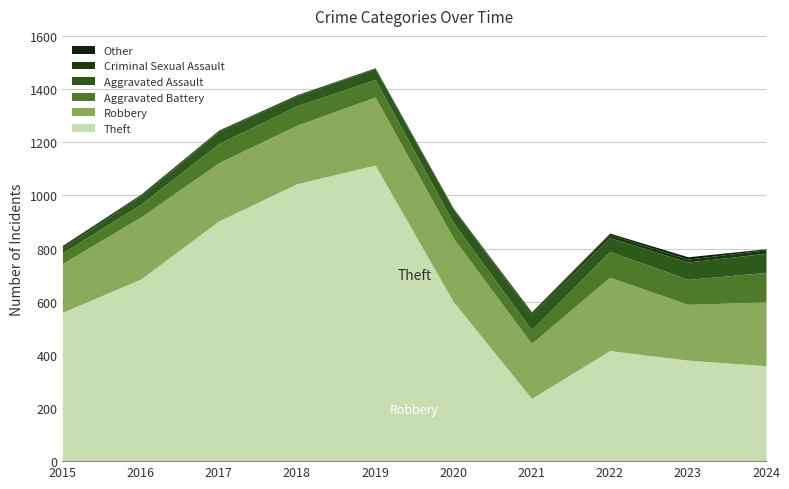

At which label does Theft reach its peak?

2019